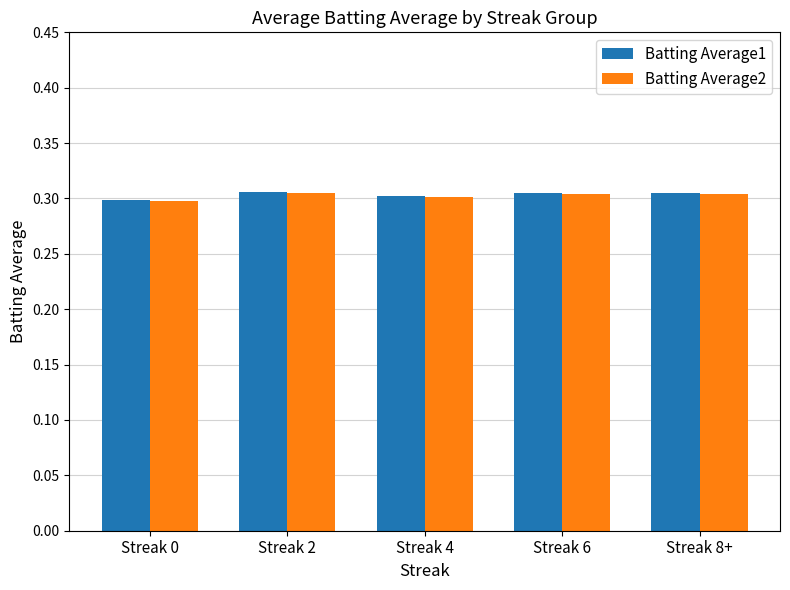

What is the total value across all series at Streak 2?

0.6